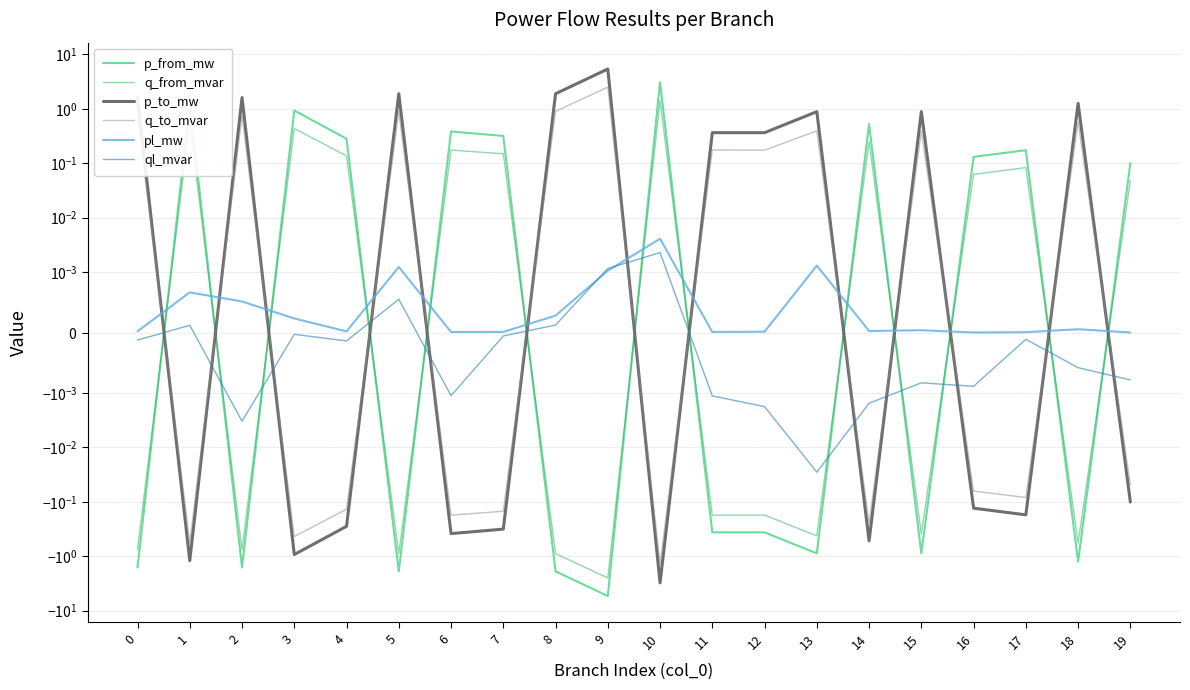

After their last crossing, which series has the higher values: q_from_mvar or ql_mvar?

q_from_mvar